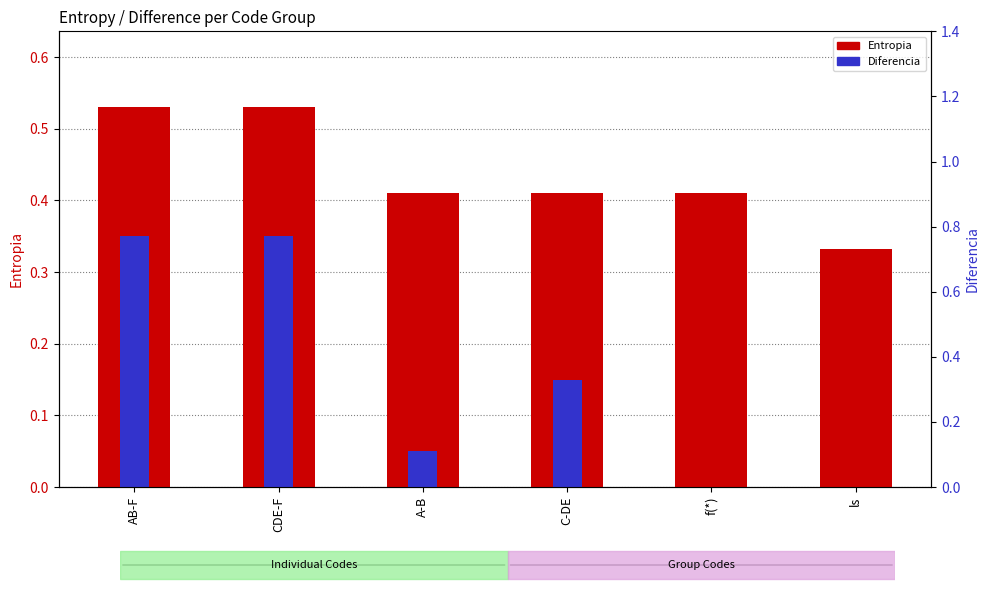

What is the label of the 2nd bar from the right?

f(*)